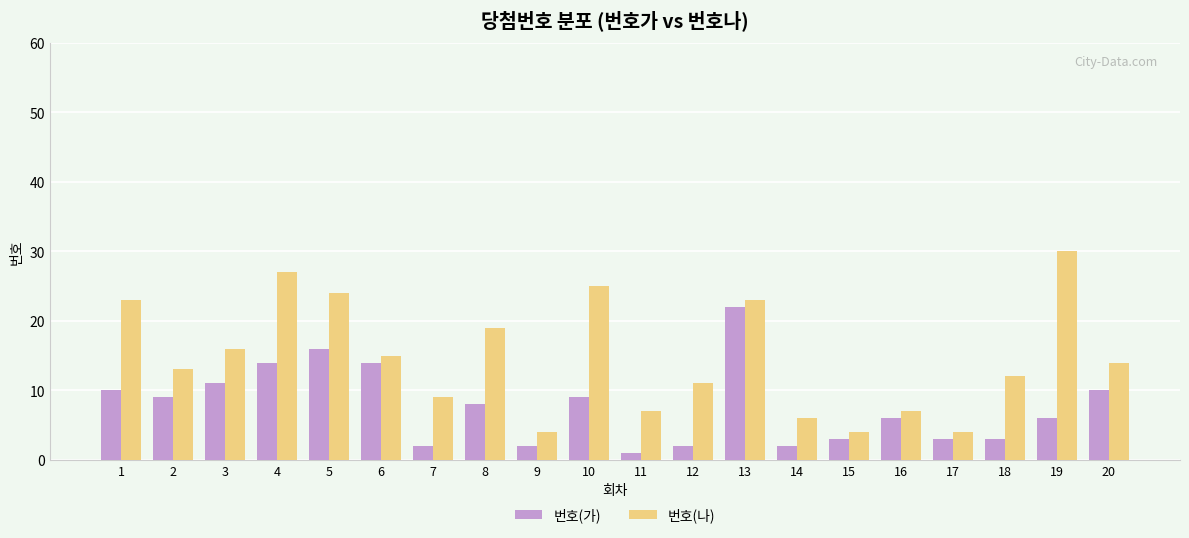

Reading left to right, transcribe all the data shown in this chart.

번호(가): 1=10	2=9	3=11	4=14	5=16	6=14	7=2	8=8	9=2	10=9	11=1	12=2	13=22	14=2	15=3	16=6	17=3	18=3	19=6	20=10
번호(나): 1=23	2=13	3=16	4=27	5=24	6=15	7=9	8=19	9=4	10=25	11=7	12=11	13=23	14=6	15=4	16=7	17=4	18=12	19=30	20=14